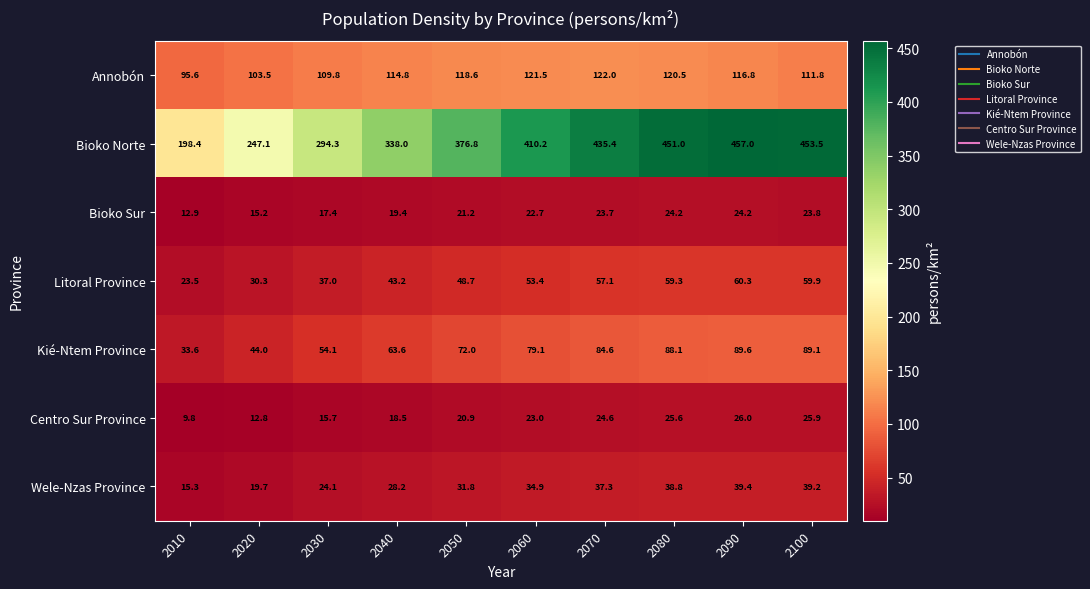

What is the average value of the Bioko Sur series?

20.5